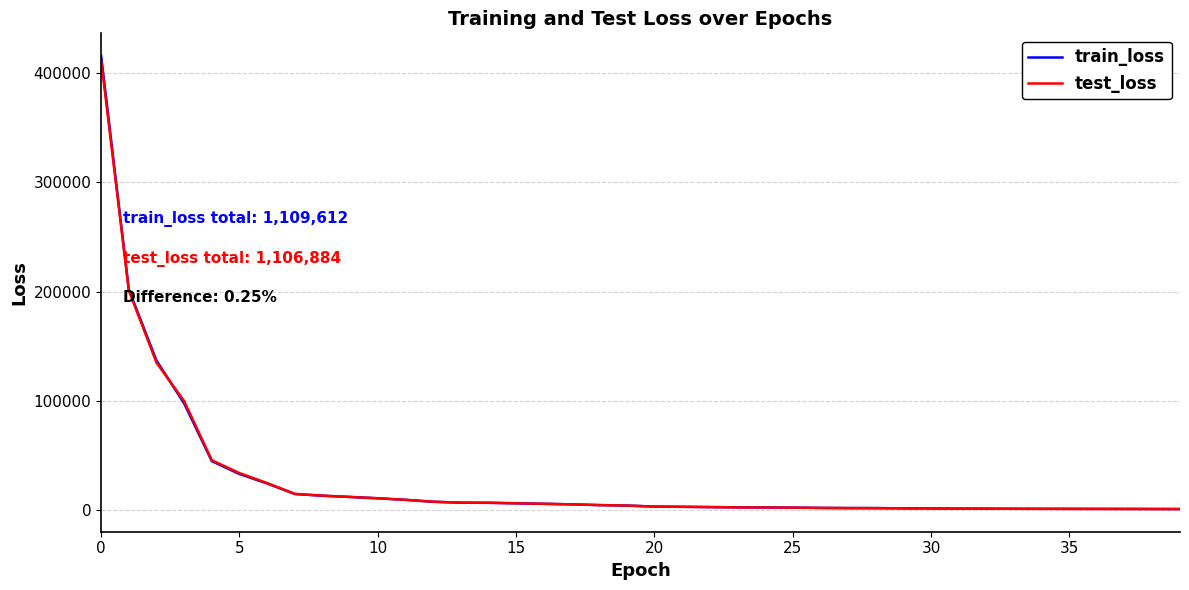

Which series has the largest range (max minus min)?

train_loss